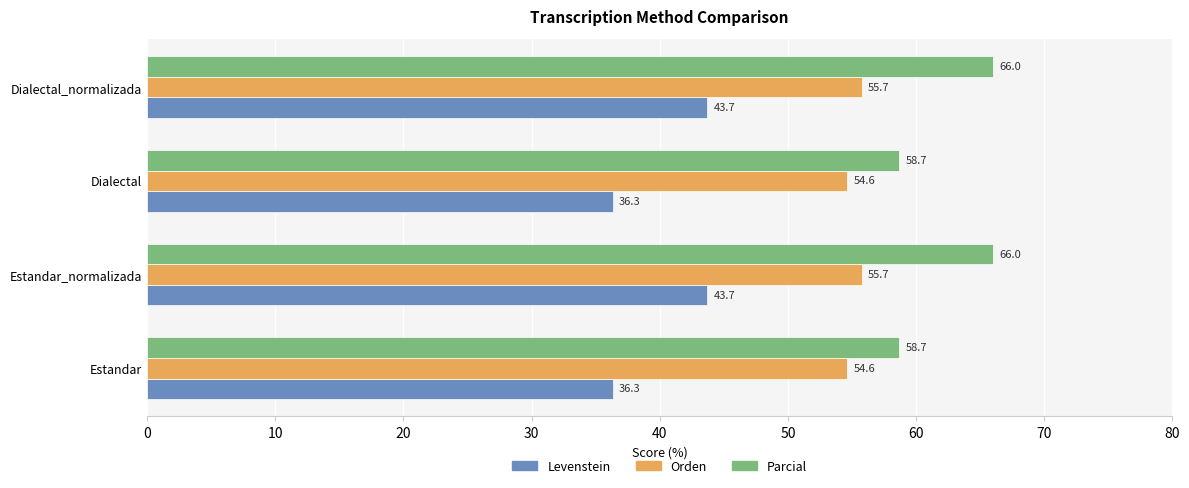

True or false: Parcial has a value of 66.0 at Estandar_normalizada.

True